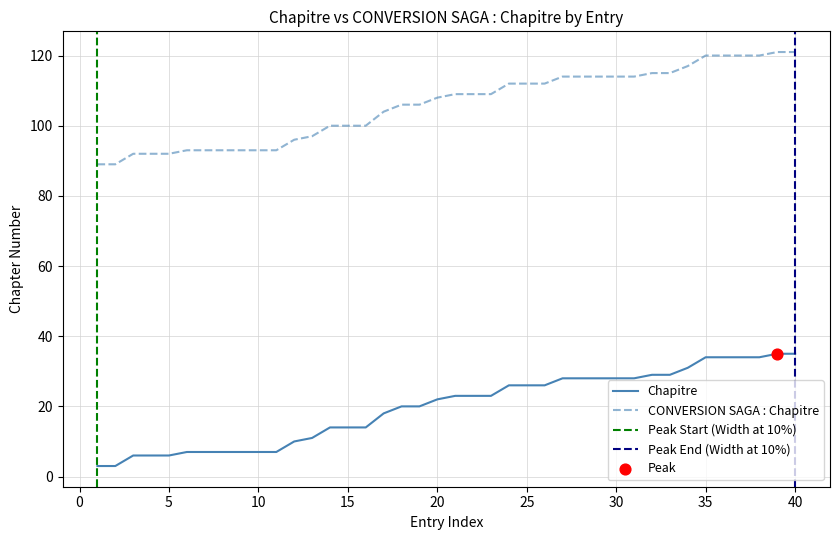

True or false: Chapitre has a value of 35 at 20.

False